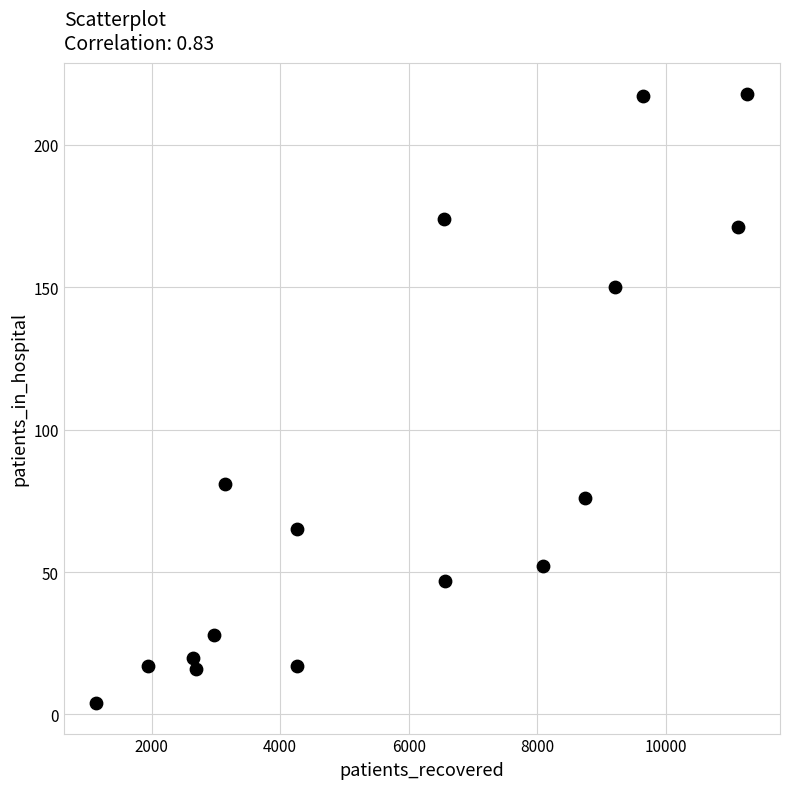

What is the range of X values (max minus min)?

10126